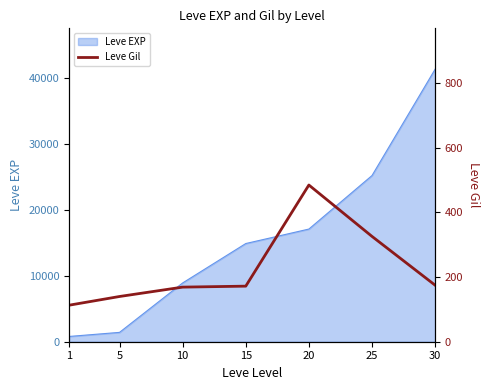

What is the change in value from 10 to 20?

+316